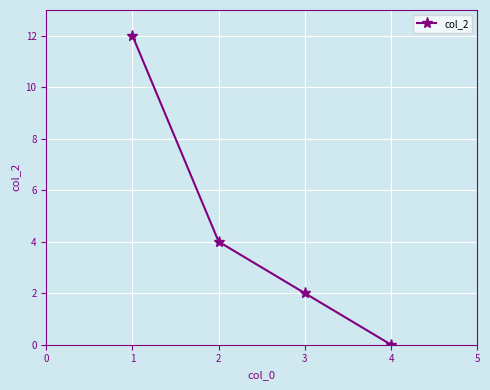

What is the sum of all values?

18